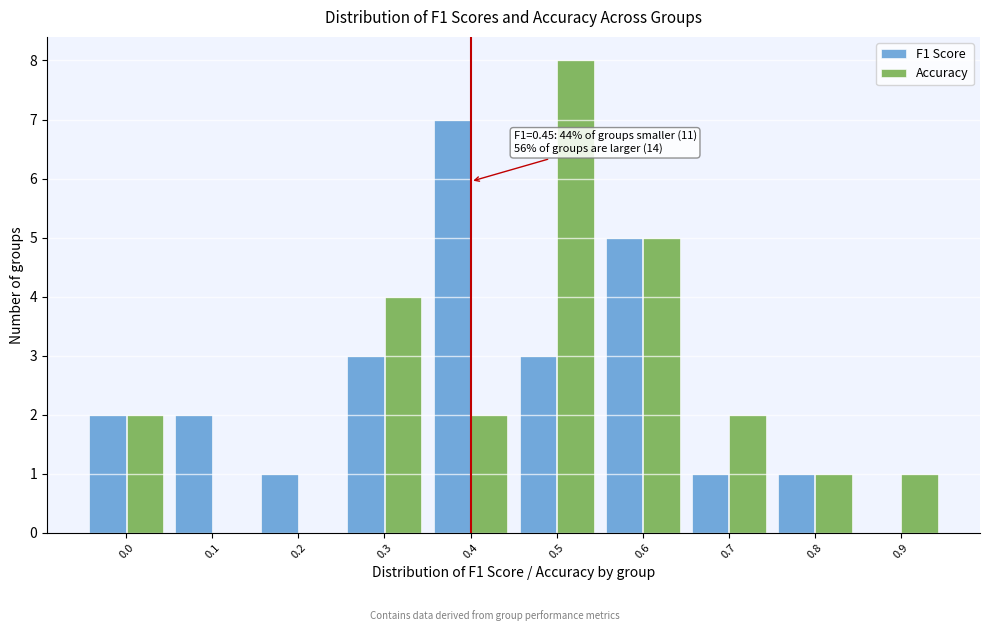

Reading left to right, transcribe all the data shown in this chart.

F1 Score: 0.0=2	0.1=2	0.2=1	0.3=3	0.4=7	0.5=3	0.6=5	0.7=1	0.8=1	0.9=0
Accuracy: 0.0=2	0.1=0	0.2=0	0.3=4	0.4=2	0.5=8	0.6=5	0.7=2	0.8=1	0.9=1